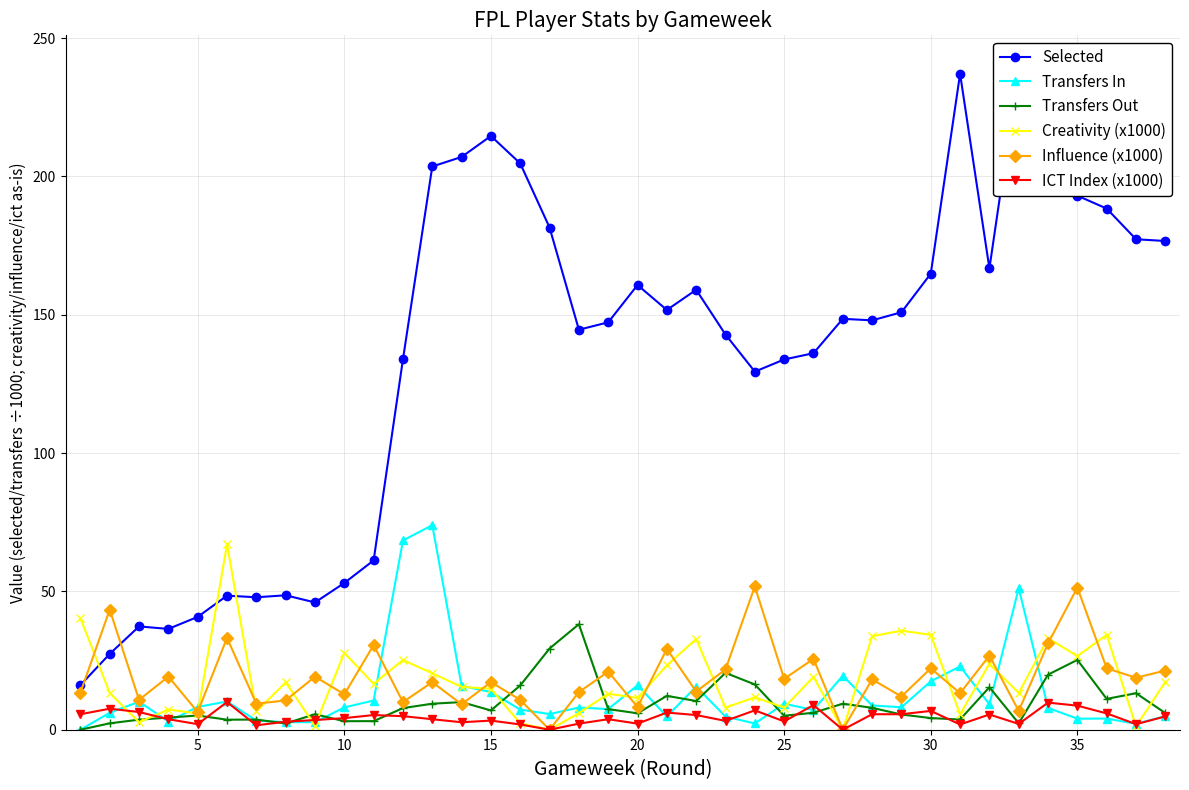

True or false: Selected and ICT Index (x1000) intersect in this chart.

False